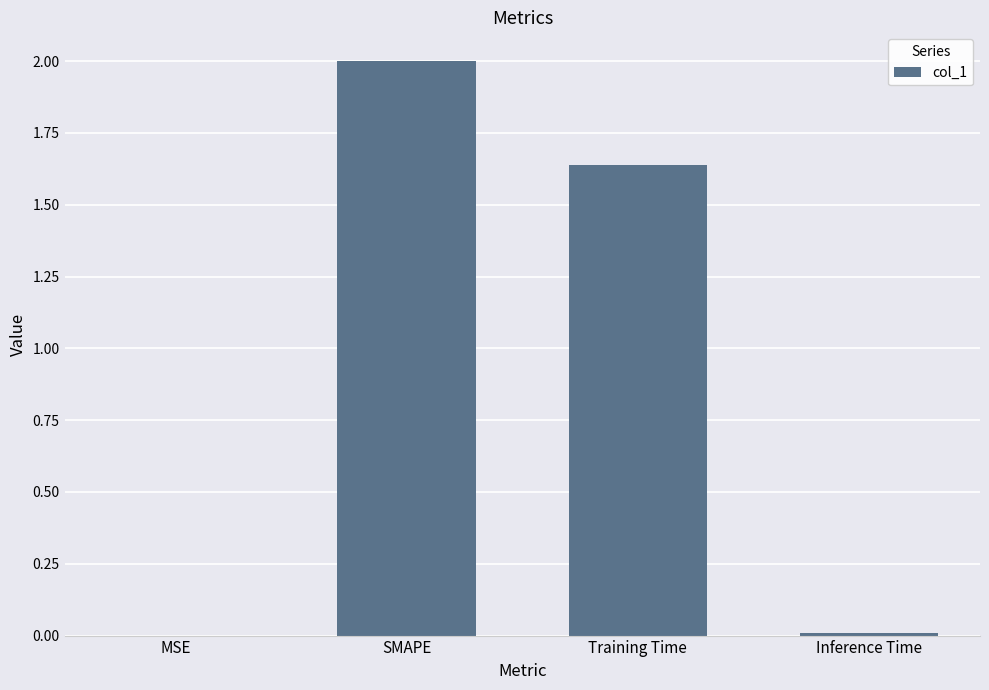

How many values exceed 1?

2